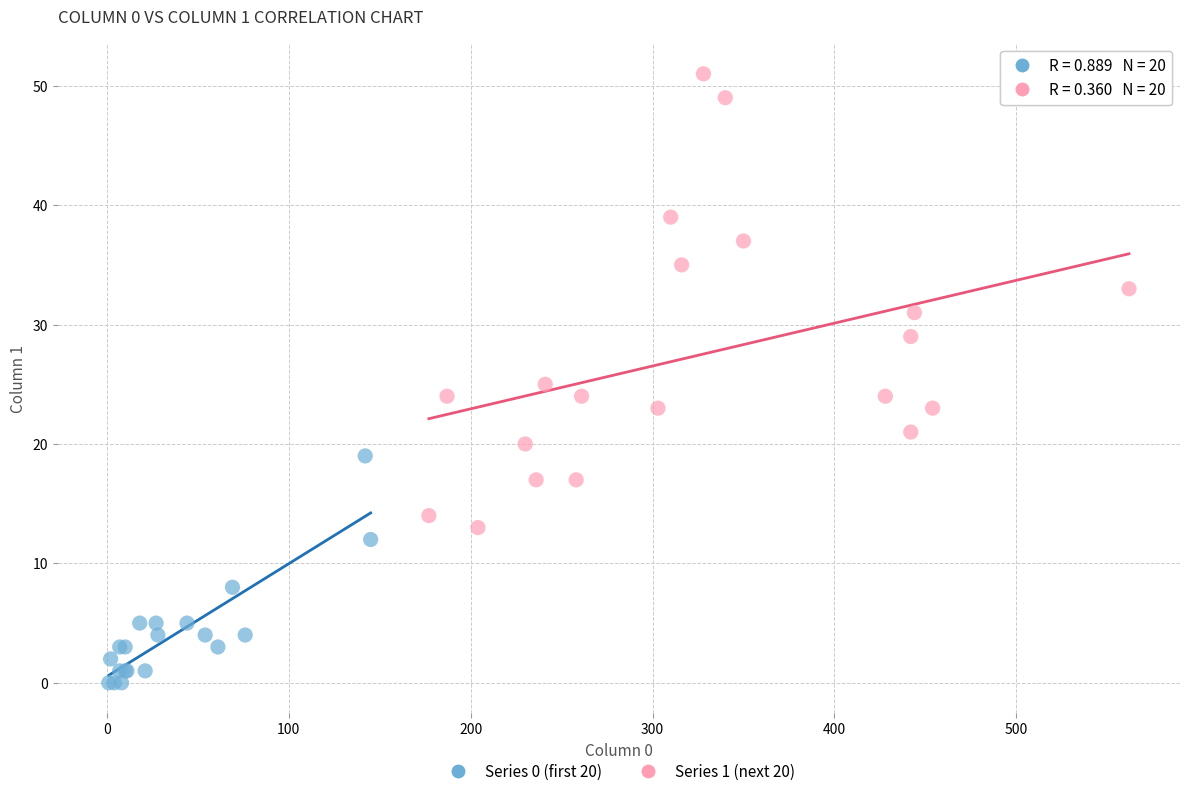

Which series reaches the maximum Y coordinate?

Series 1 (next 20)